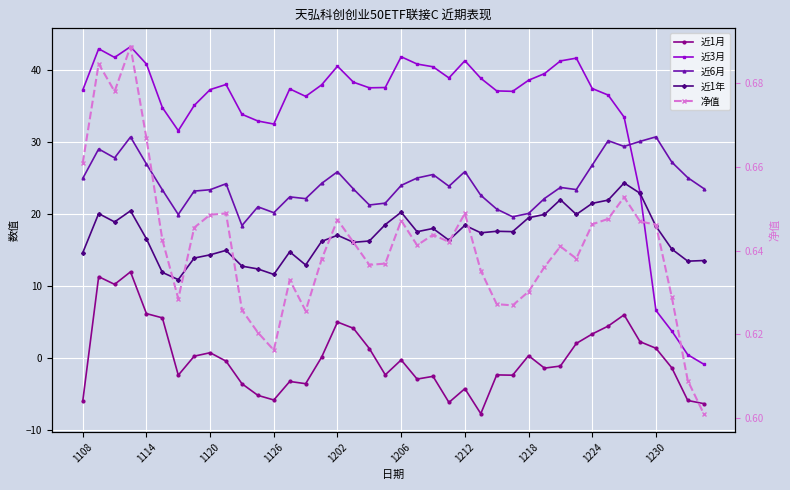

True or false: 净值 and 近3月 cross at least once.

True